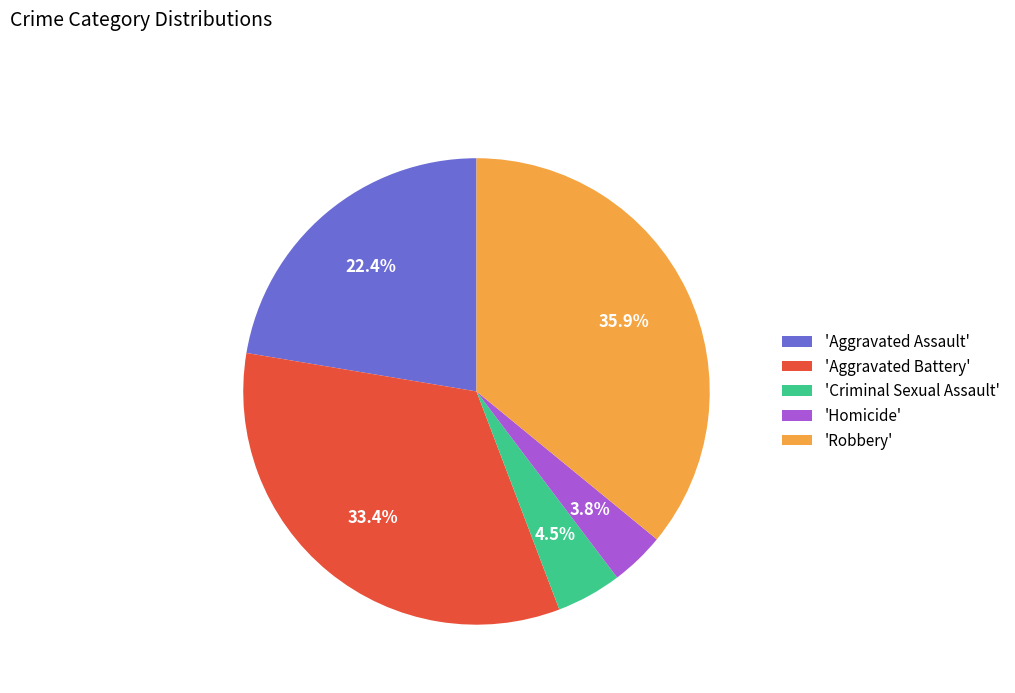

What is the largest slice in the pie chart?

'Robbery'